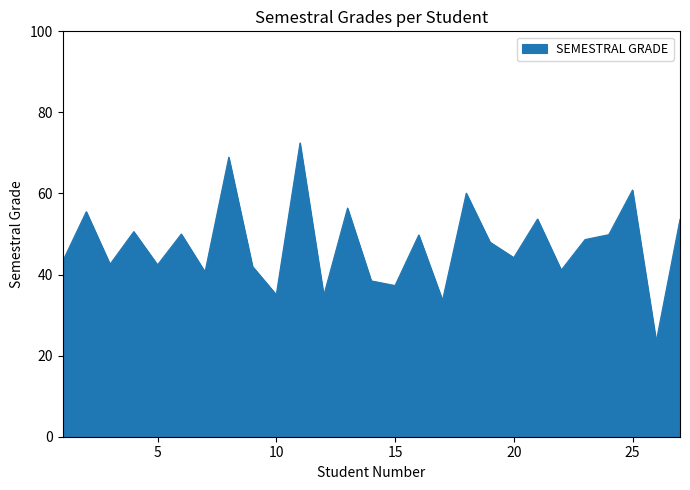

What is the smallest value displayed?

23.6